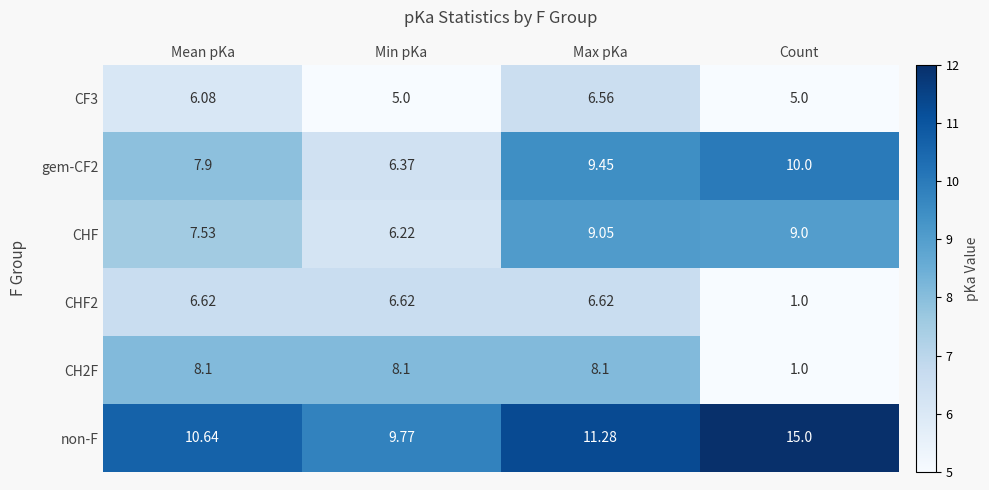

What is the smallest value displayed?

1.0